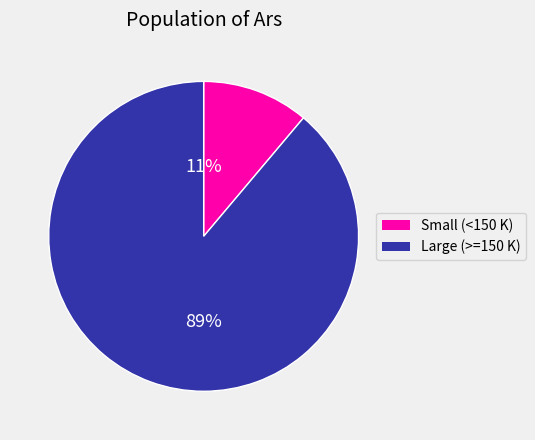

Is there any slice that represents more than half of the pie?

Yes